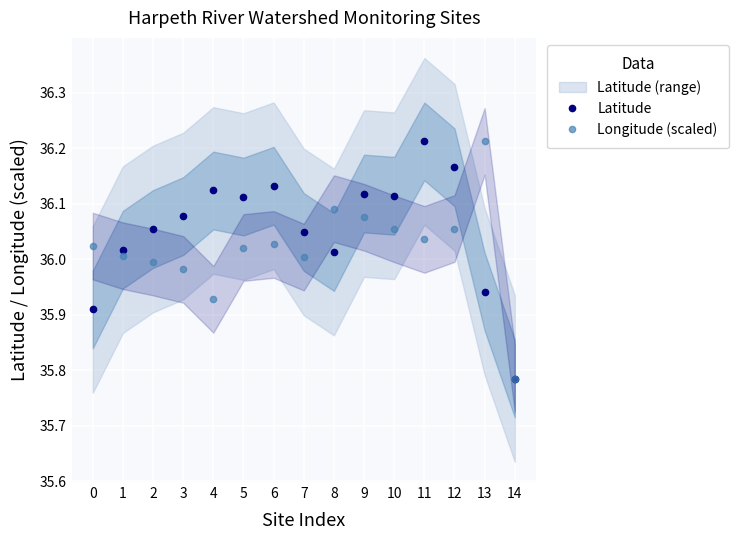

Is it true that Longitude (scaled) equals 36.0 at 2?

True